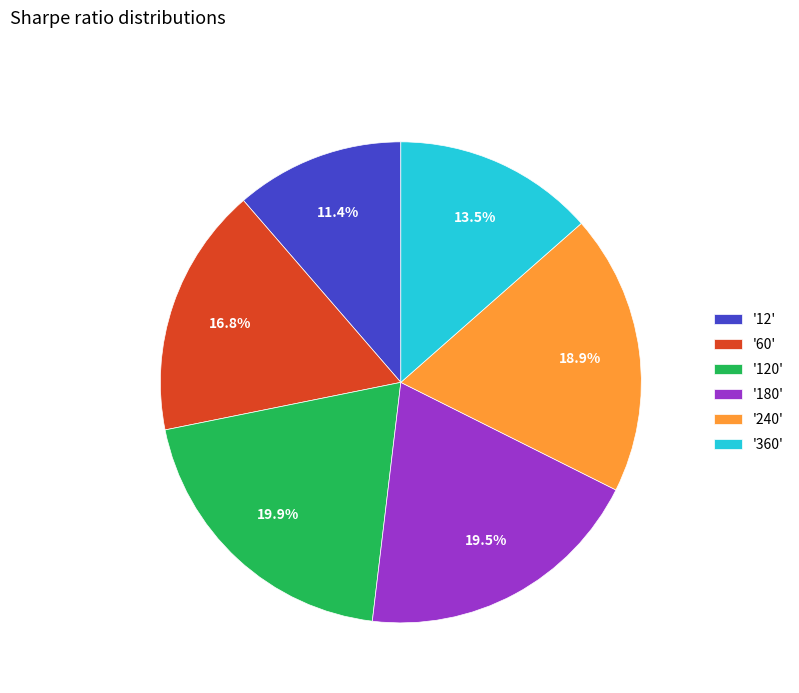

Between '60' and '360', which is larger?

'60'